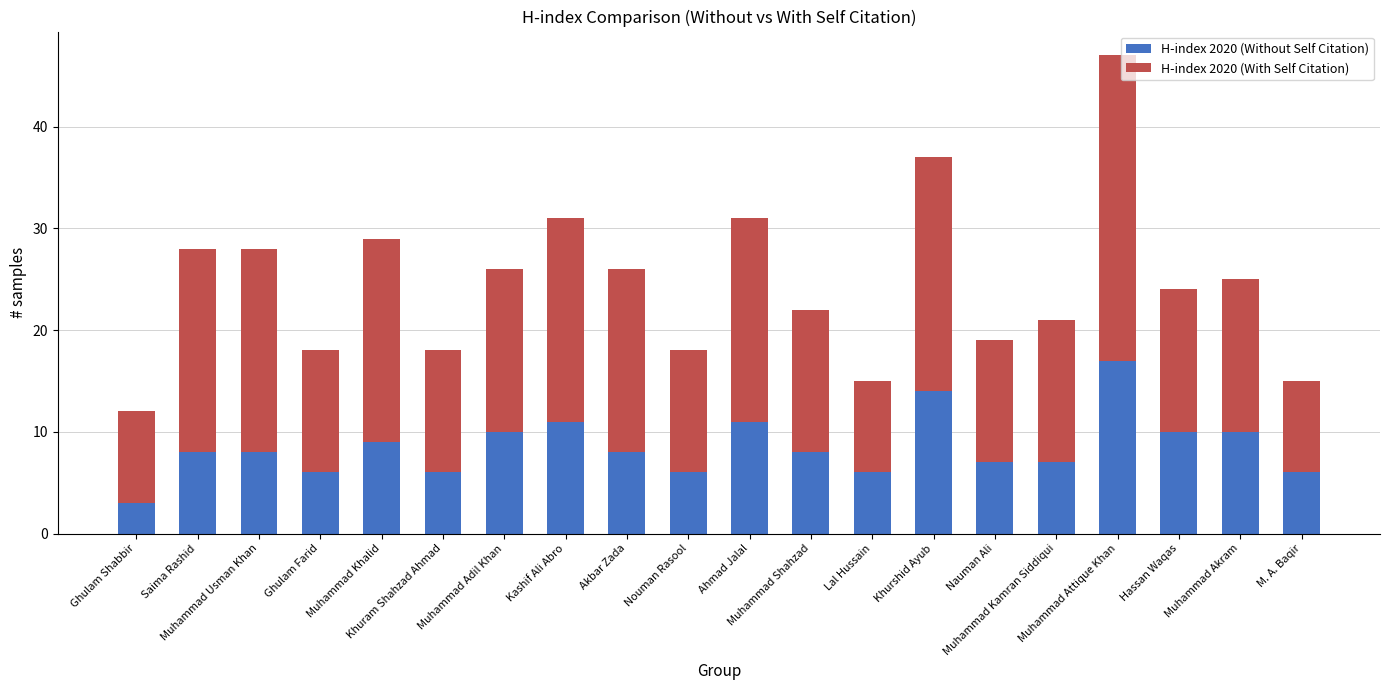

What is the sum of all H-index 2020 (Without Self Citation) values?

171